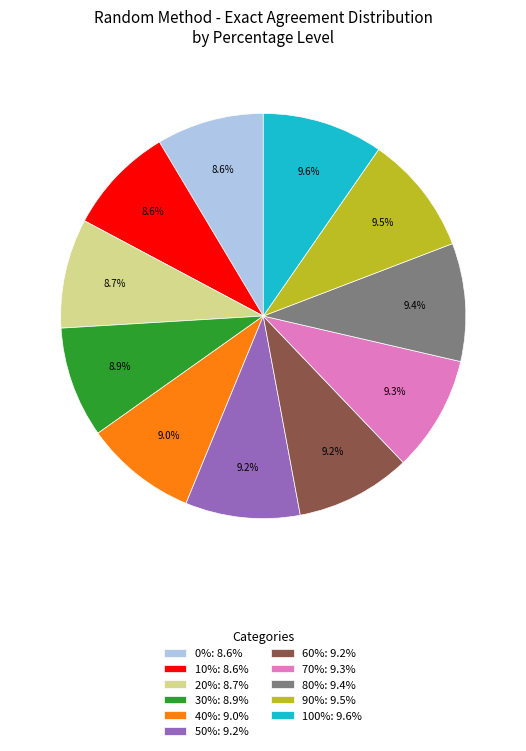

Is the sum of 0%: 8.6% and 70%: 9.3% greater than half?

No